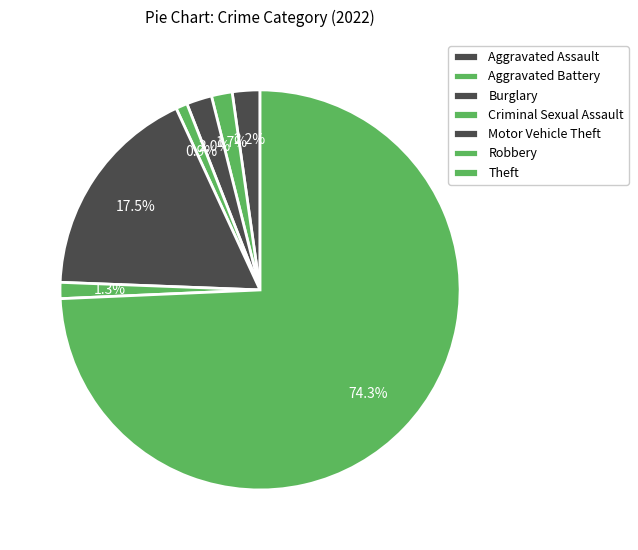

Is Aggravated Battery the majority of the pie?

No